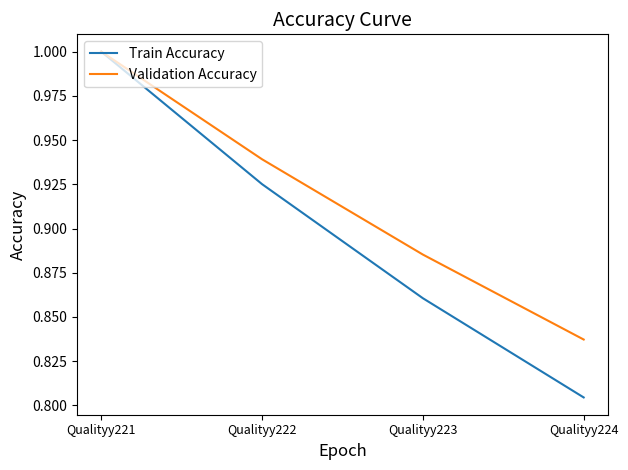

At which label is Train Accuracy closest to 0?

Qualityy224